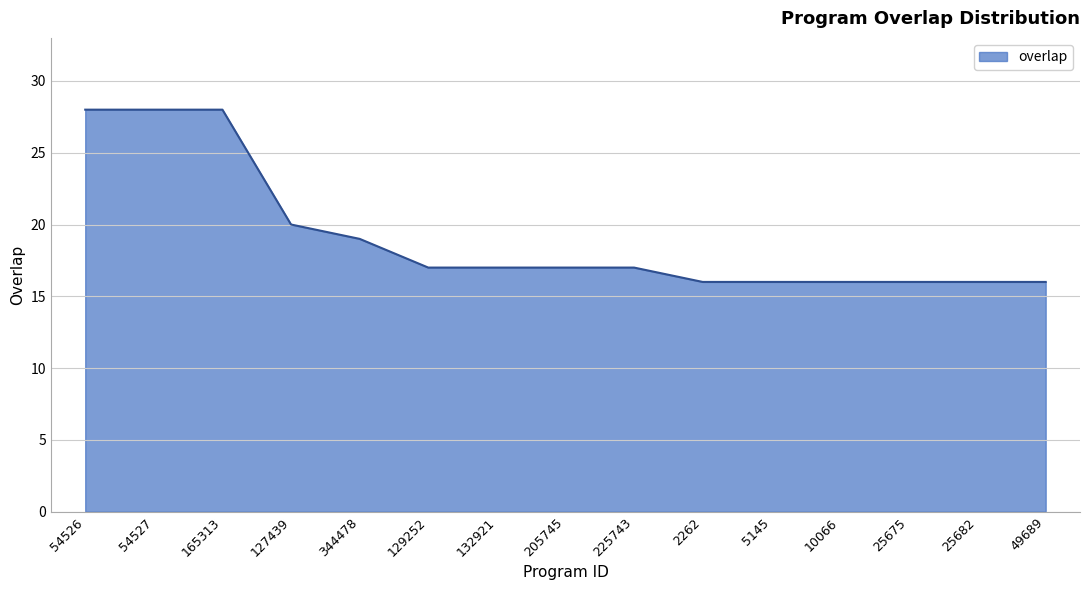

What position from the left is 25682?

14